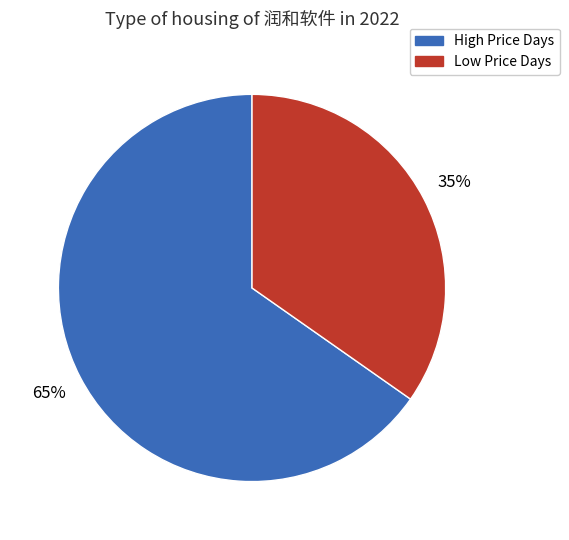

Is there a majority slice in this chart?

Yes